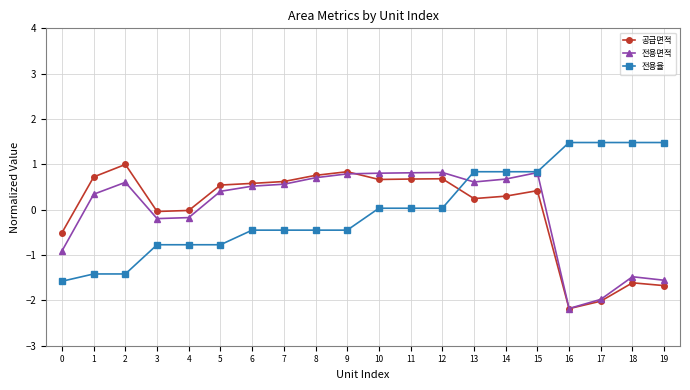

Which series ends up on top after the final intersection of 전용율 and 공급면적?

전용율